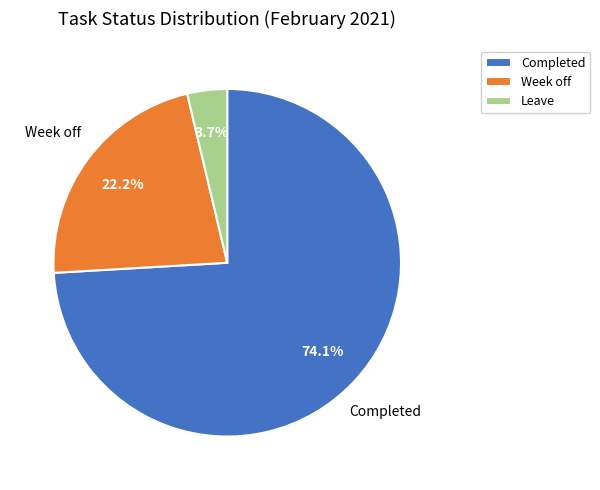

Is it true that Week off is 11% of the pie?

False